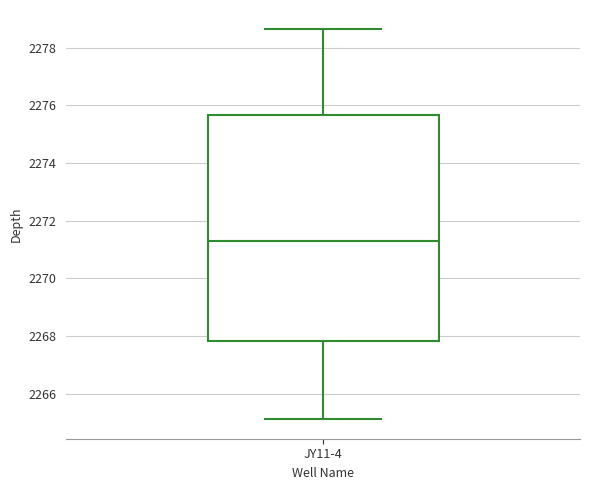

Read this box plot against the y-axis: the position of the median line, the range covered by the box, and the ends of both whiskers. The values are not printed on the chart, so give them approximately, as read against the axis.

median 2271.4, box 2267.8 to 2275.6, whiskers 2265.2 to 2278.6